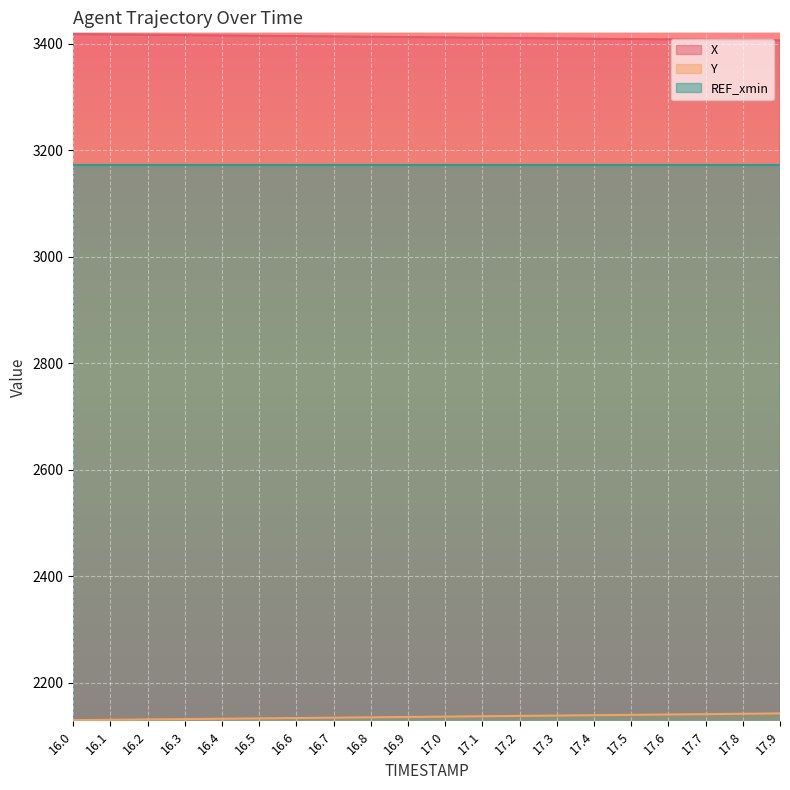

Which category has the lowest value in the X series?

17.9